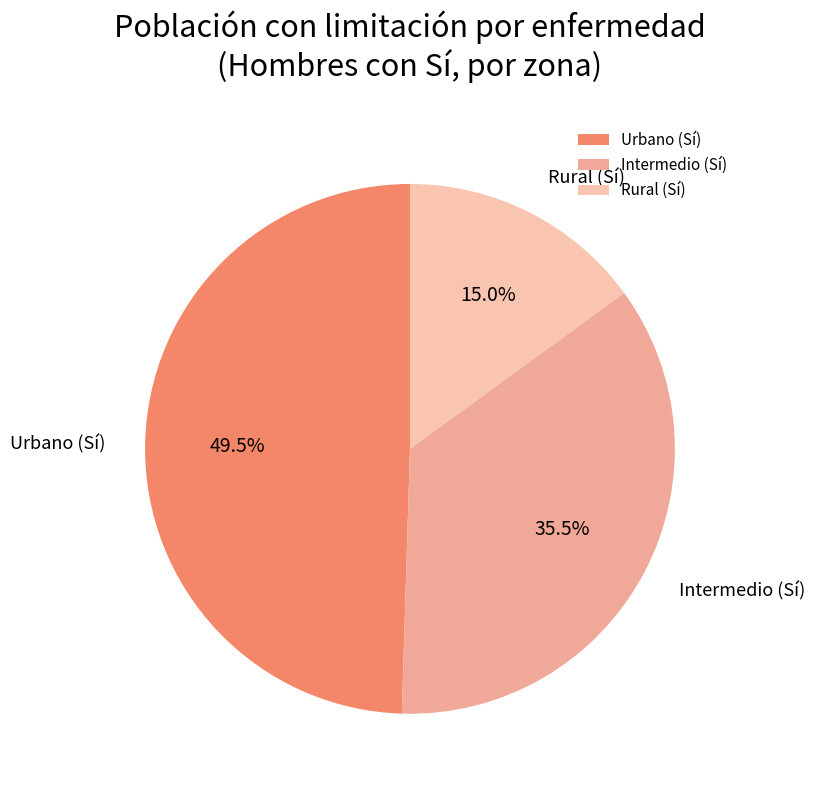

What percentage is the Rural slice, to the nearest percent?

15%